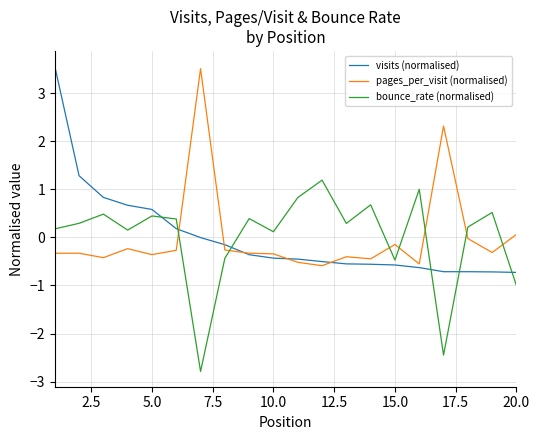

What is the lowest value of the visits (normalised) series?

-0.7